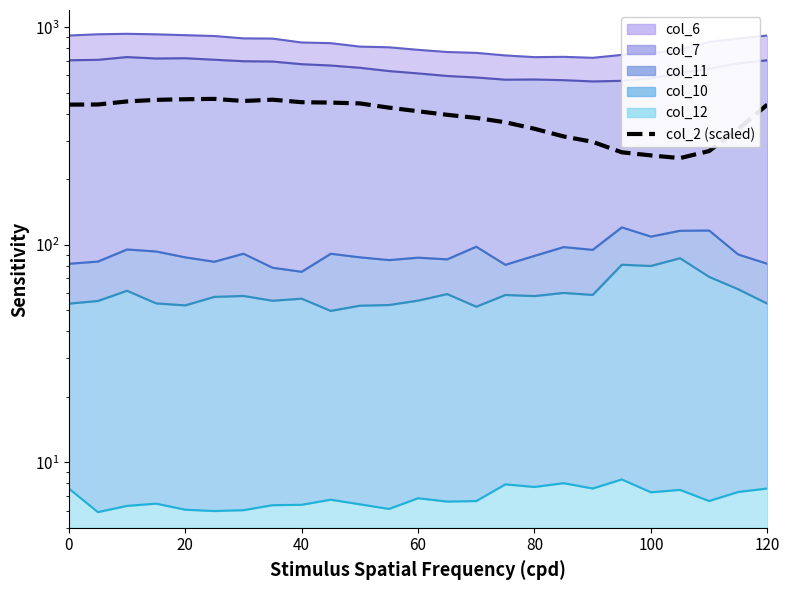

What is the difference between the maximum and minimum values?

218.2